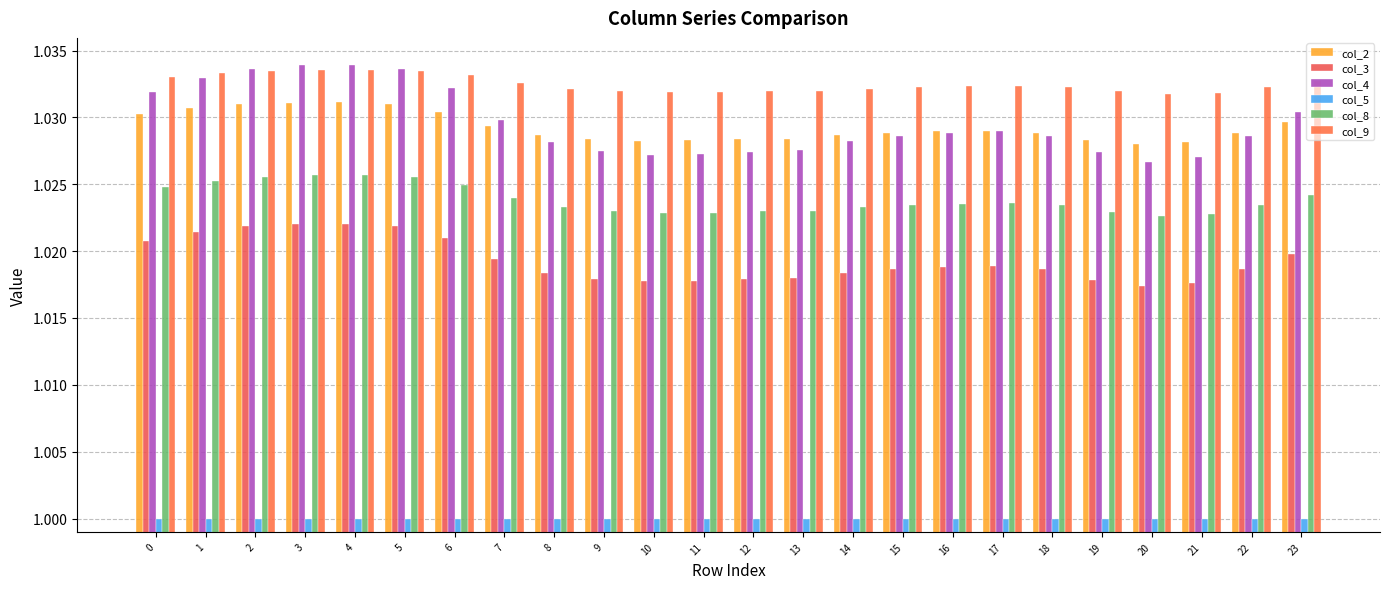

The value of col_3 at 0 is 1.0. True or false?

True